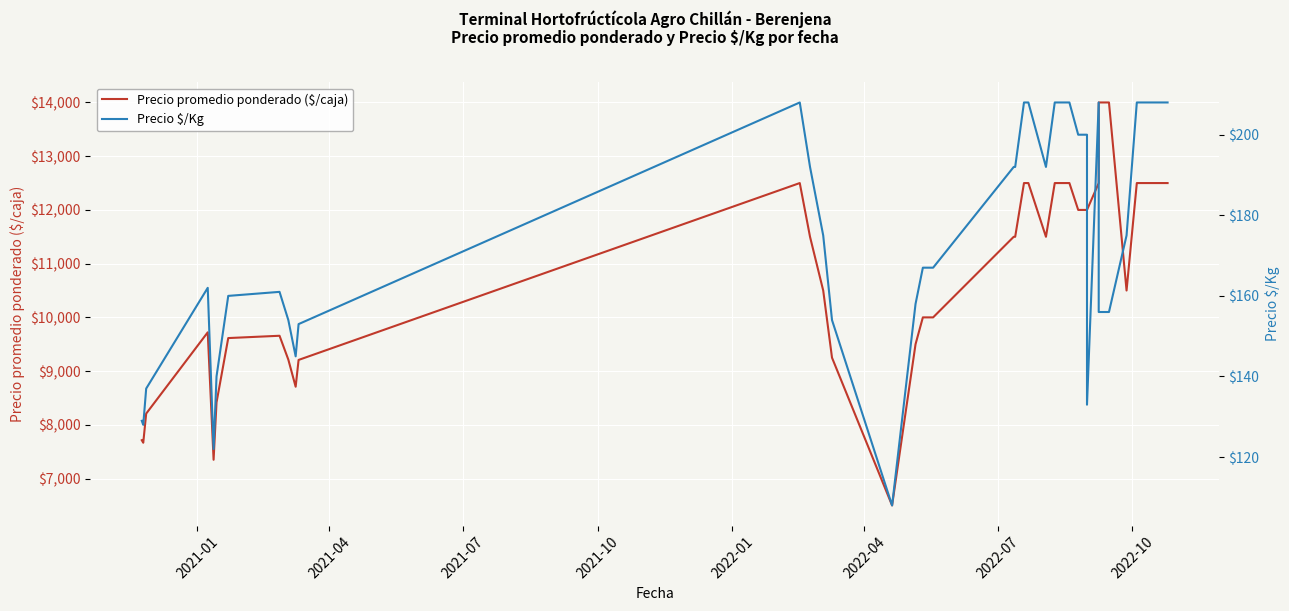

True or false: Precio \$/Kg and Precio promedio ponderado ($/caja) intersect in this chart.

False